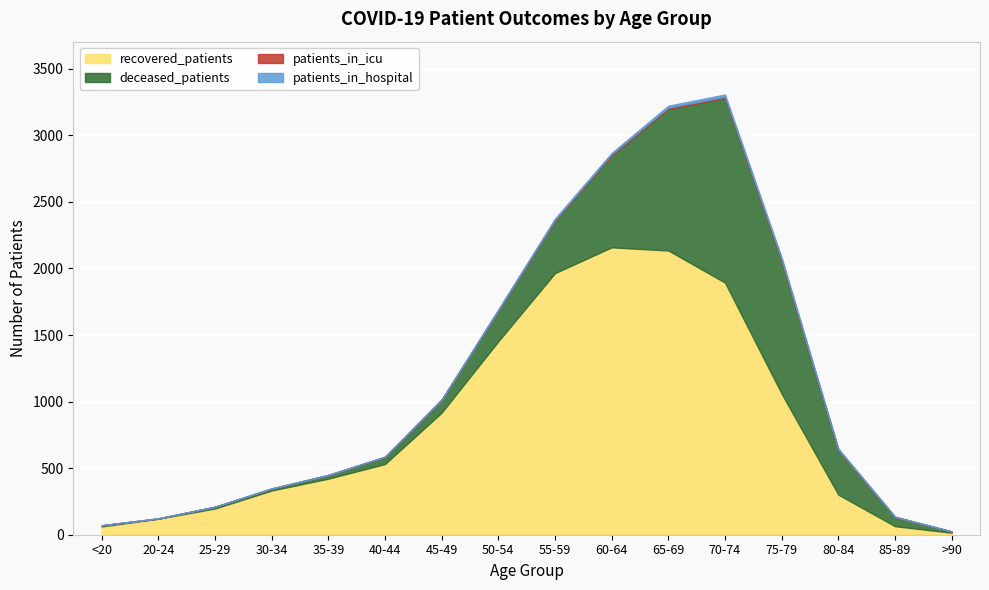

List the series in order of their peak value, highest first.

recovered_patients, deceased_patients, patients_in_hospital, patients_in_icu